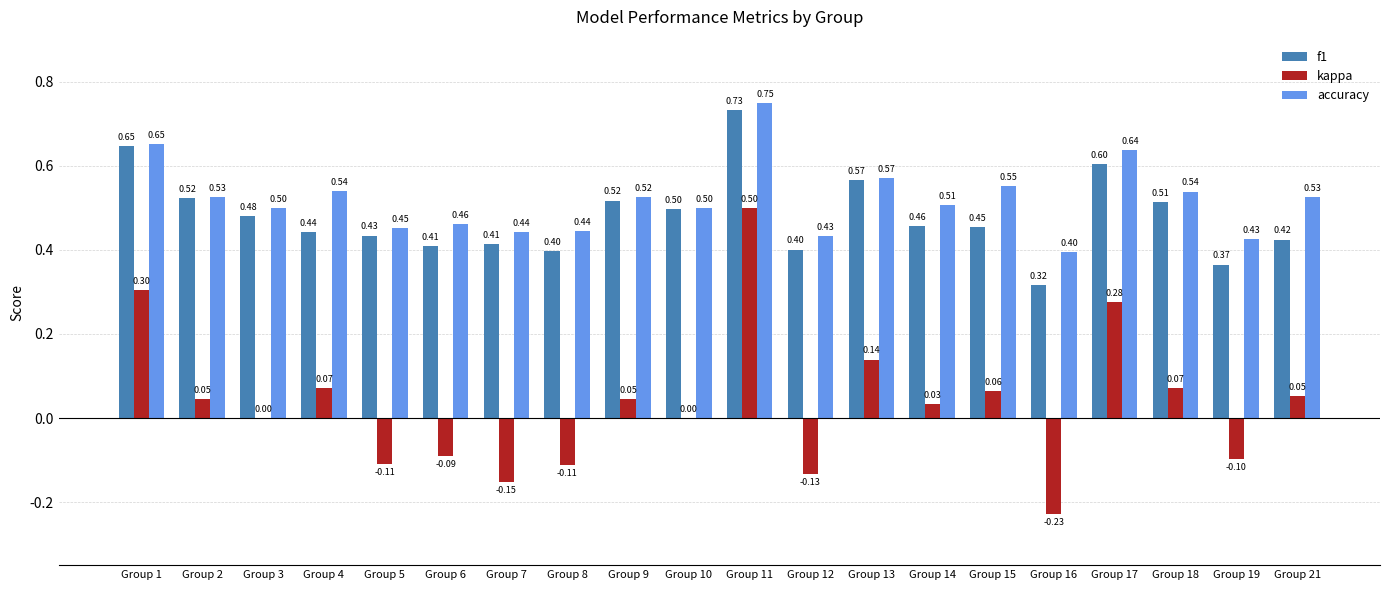

At which category is the sum across all series the highest?

Group 11